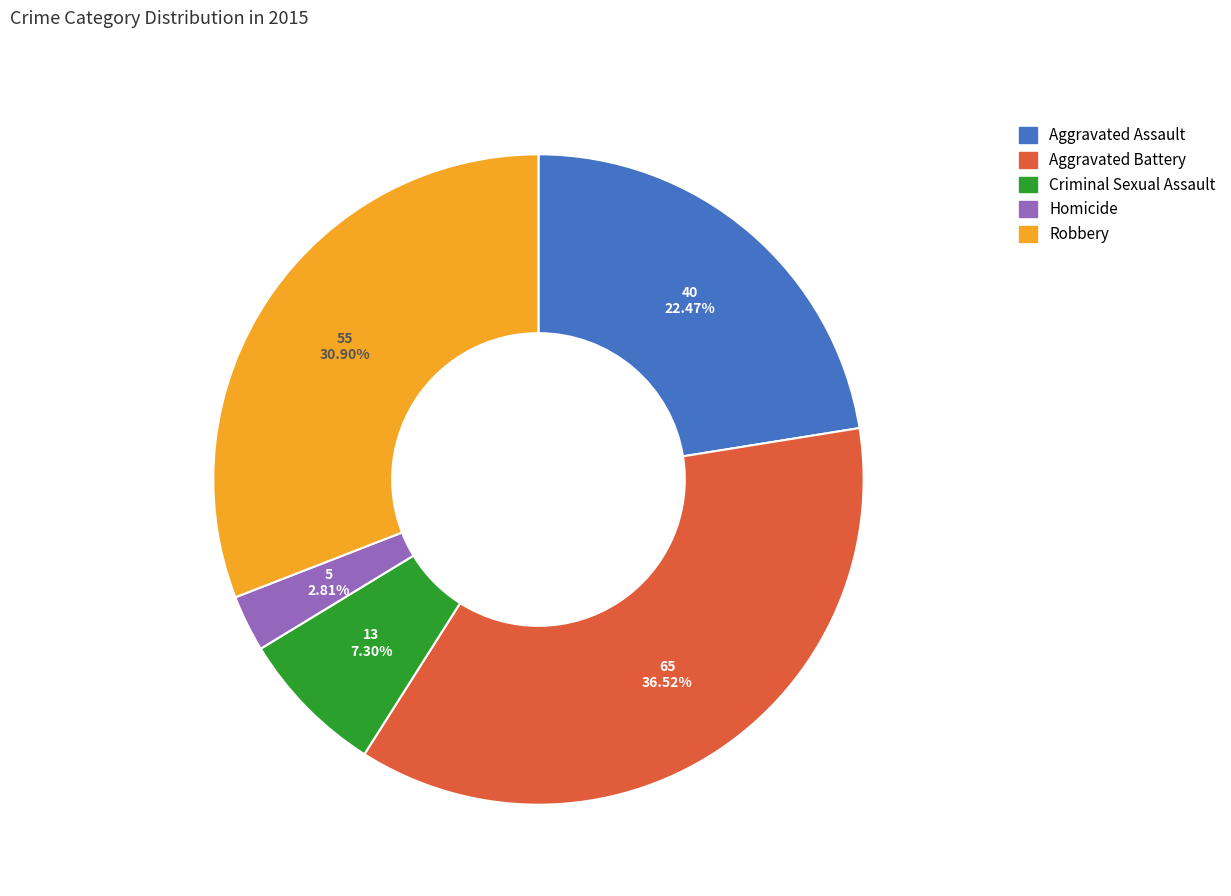

Which has a higher value, Aggravated Battery or Aggravated Assault?

Aggravated Battery